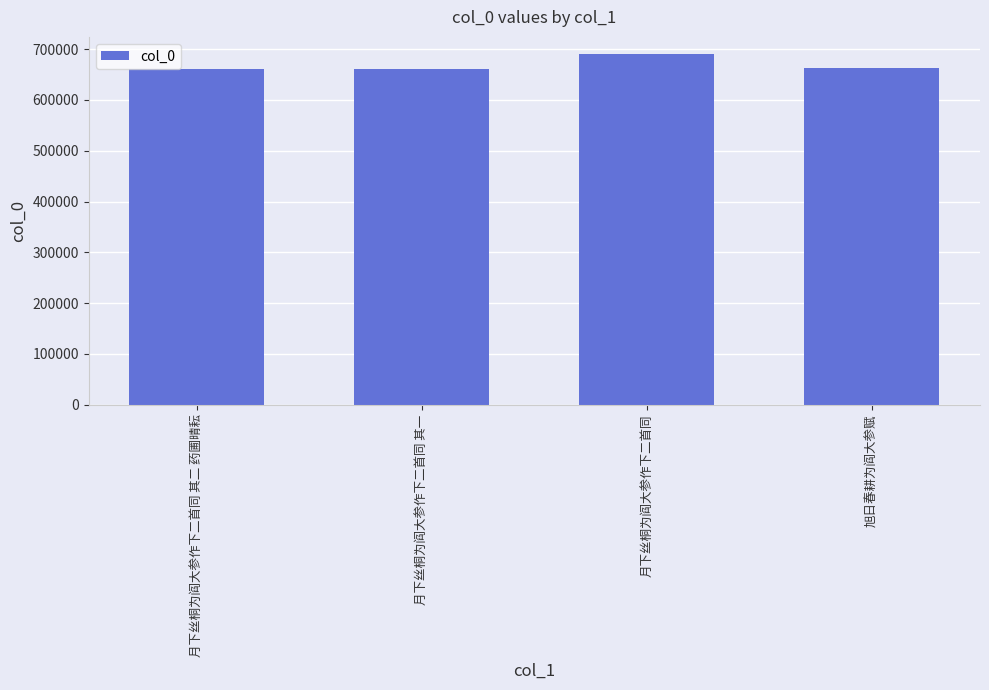

What is the change in value from 月下丝桐为阎大参作下二首同 其二 药圃晴耘 to 月下丝桐为阎大参作下二首同 其一?

-1